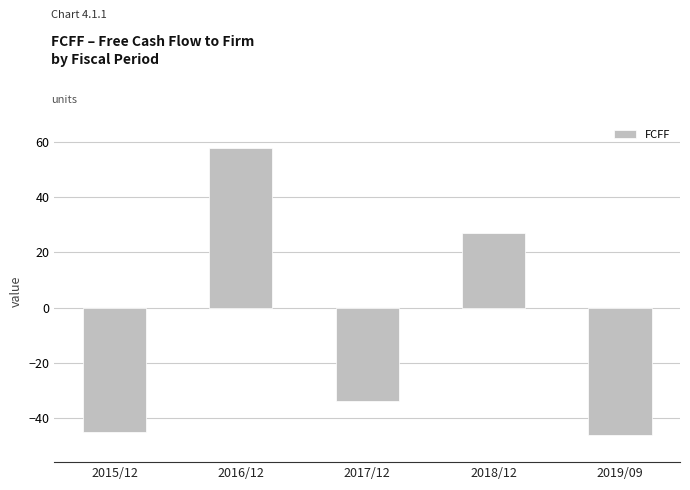

What position from the left is 2017/12?

3